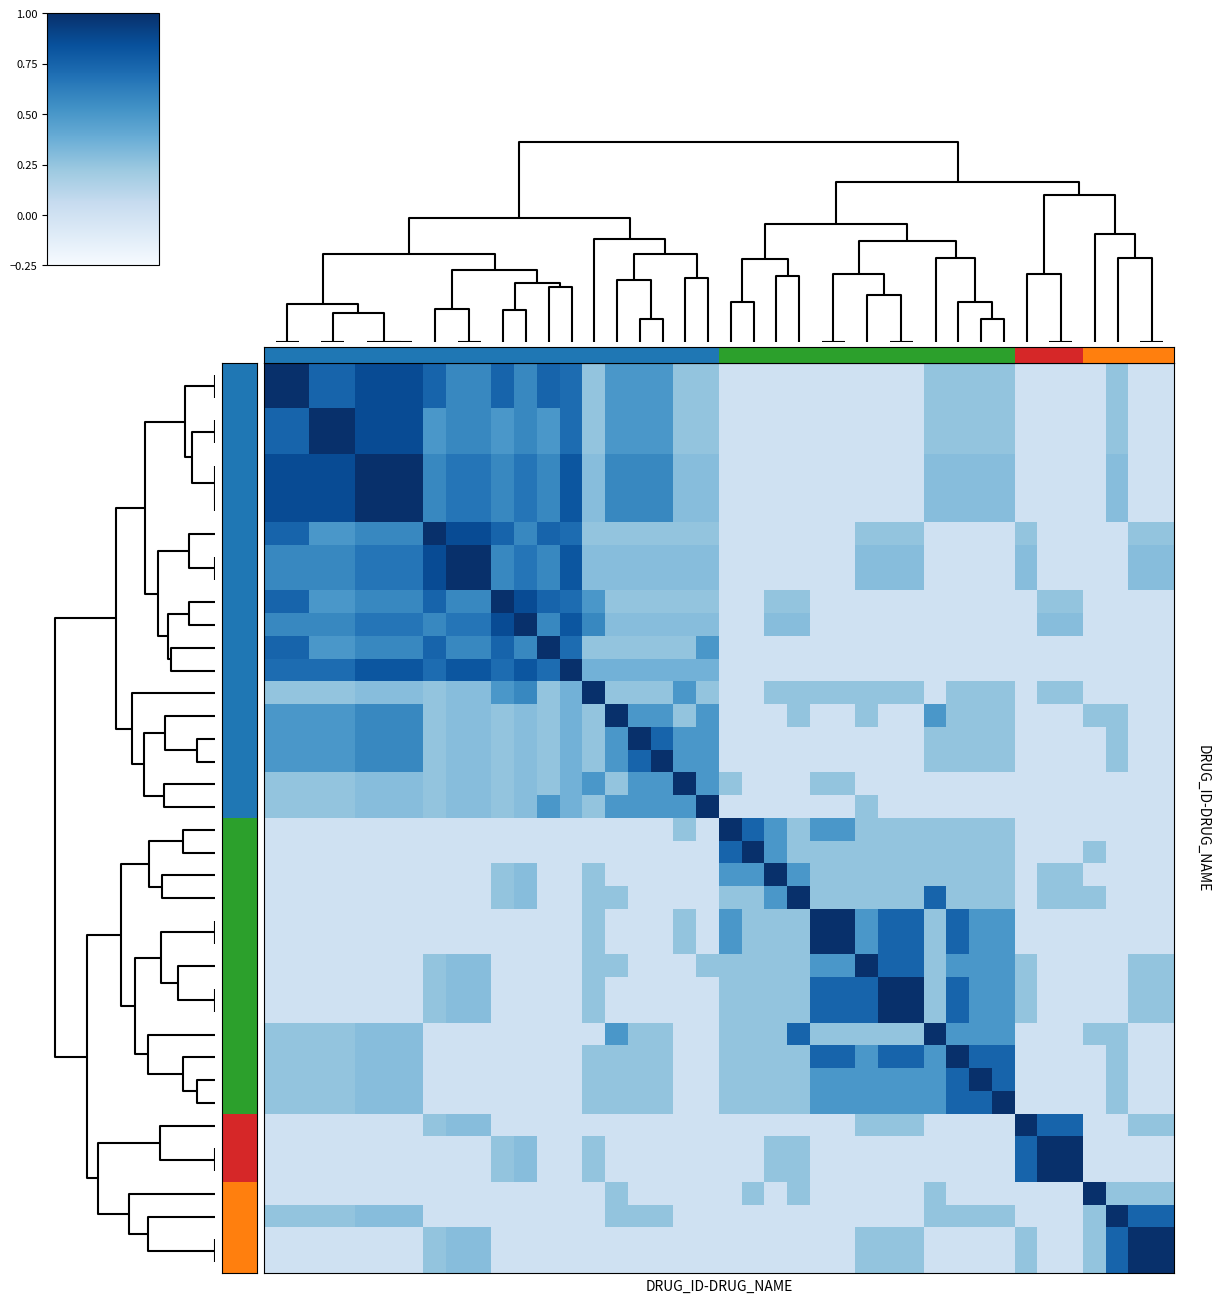

How many distinct data groups are displayed?

40